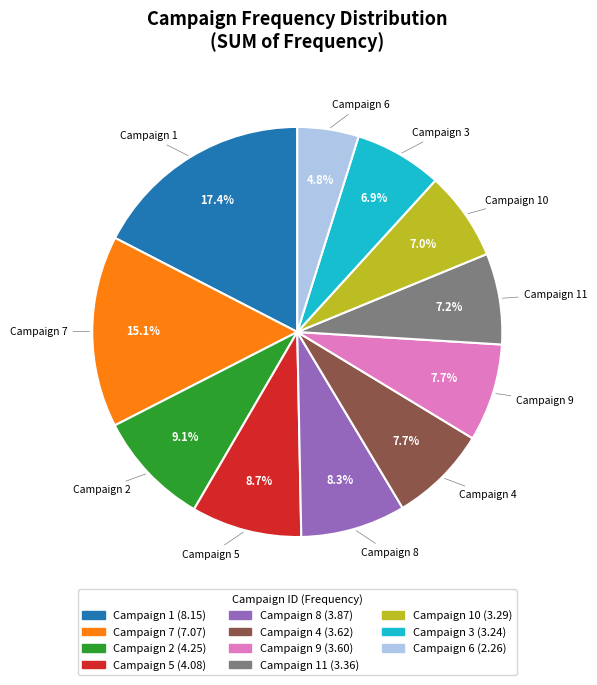

Is there any slice that represents more than half of the pie?

No